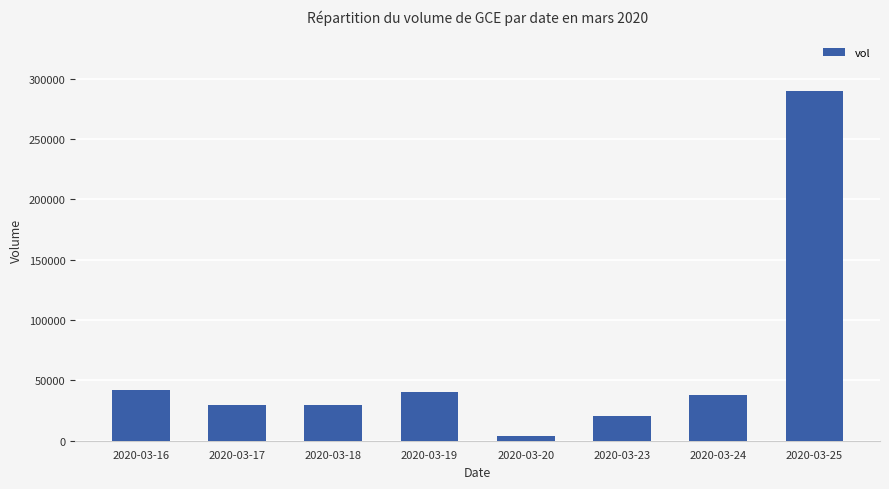

At which category does the chart reach its peak across all series?

2020-03-25